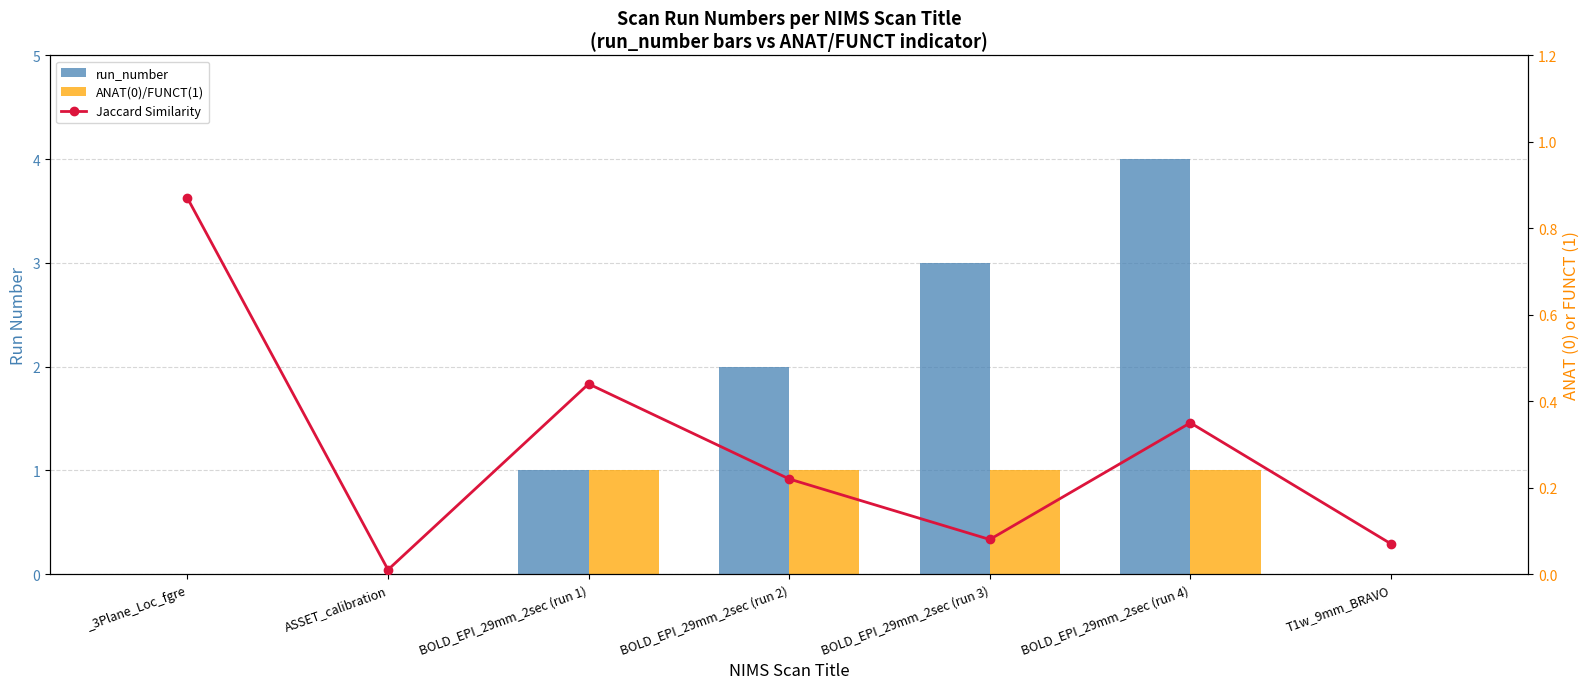

At which category is the sum across all series the highest?

BOLD_EPI_29mm_2sec (run 4)